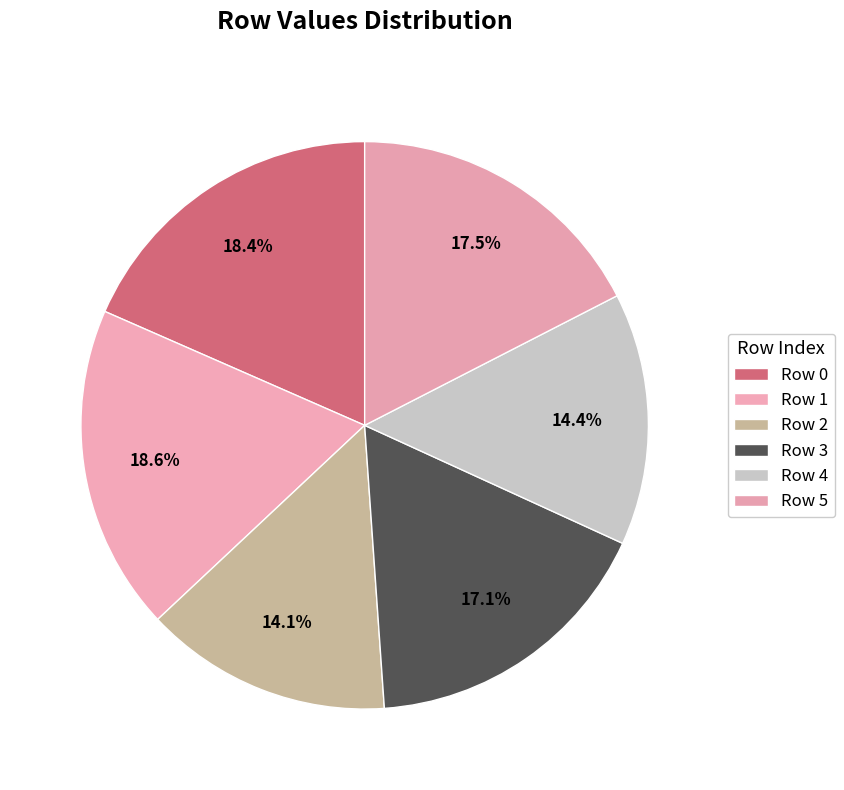

Between Row 1 and Row 3, which is larger?

Row 1